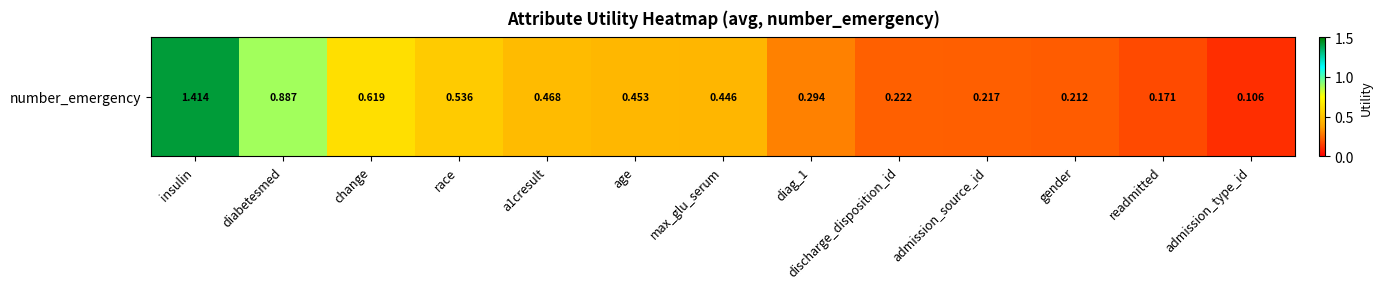

List the labels in order of value, smallest first.

admission_type_id, readmitted, gender, admission_source_id, discharge_disposition_id, diag_1, max_glu_serum, age, a1cresult, race, change, diabetesmed, insulin